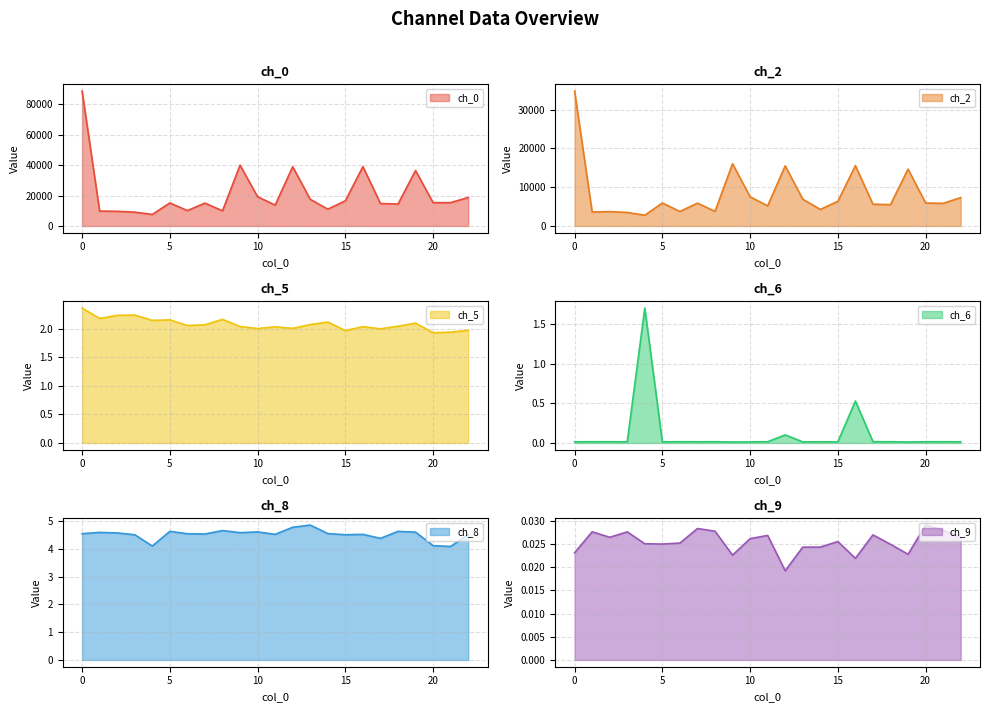

At how many categories does at least one series exceed 70762?

1